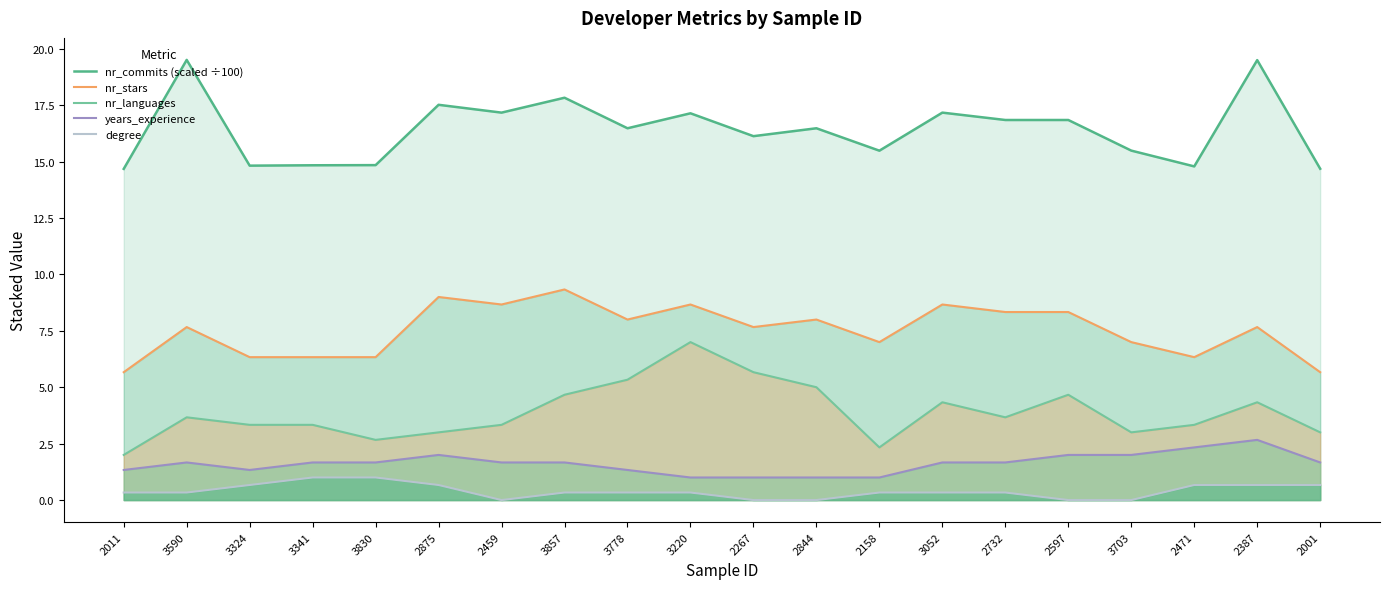

Does the chart display data point markers on the line(s)?

No